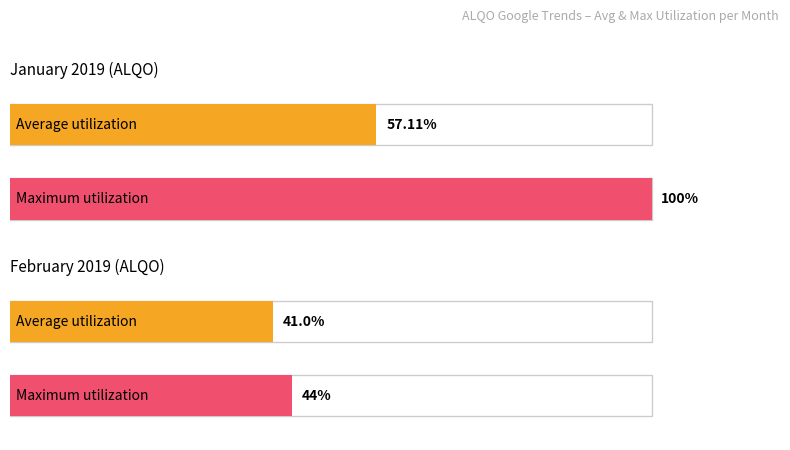

Does the chart contain any negative values?

No